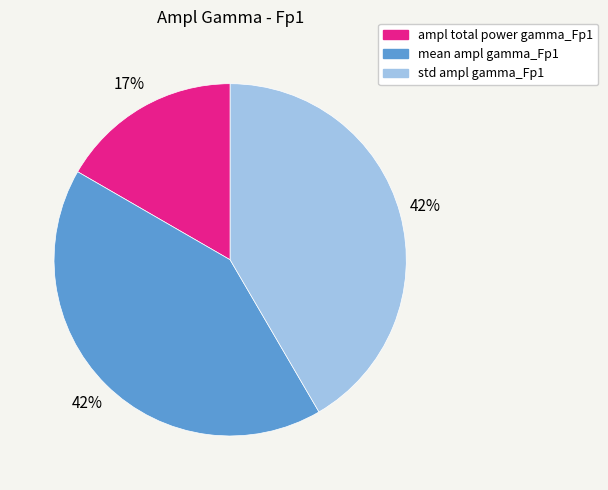

Do mean ampl gamma_Fp1 and ampl total power gamma_Fp1 together represent more than half of the pie?

Yes